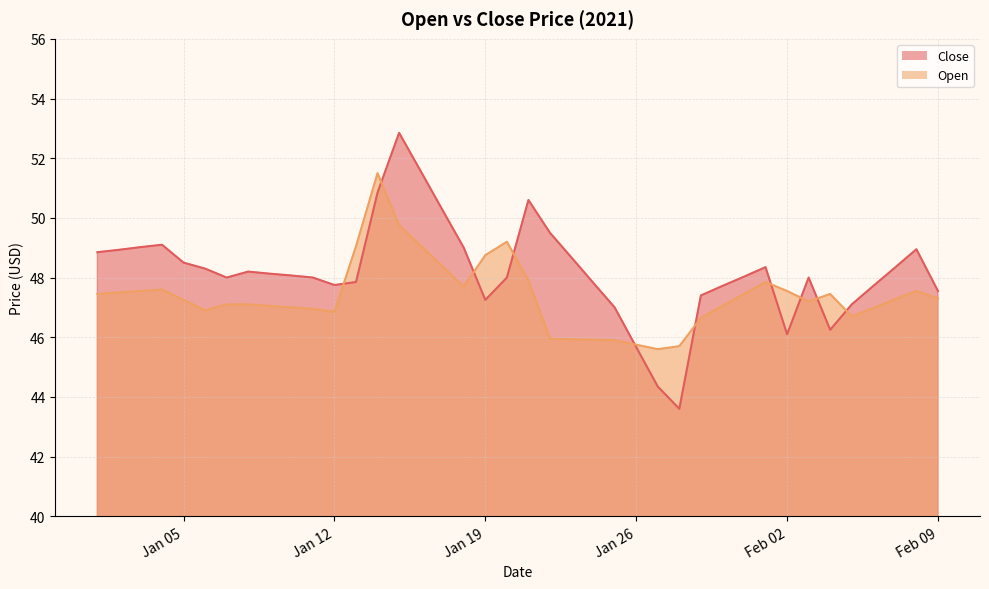

Reading right to left, extract all data points from this chart.

Close: 47.5	49.0	48.3	47.7	47.1	46.2	48.0	46.1	48.4	48.0	47.7	47.4	43.6	44.4	45.7	47.0	47.8	48.7	49.5	50.6	48.0	47.2	49.0	50.3	51.6	52.9	50.9	47.9	47.8	48.0	48.1	48.1	48.2	48.0	48.3	48.5	49.1	49.0	48.9	48.9
Open: 47.3	47.5	47.3	47.0	46.7	47.5	47.2	47.5	47.9	47.5	47.0	46.6	45.7	45.6	45.8	45.9	45.9	45.9	46.0	47.9	49.2	48.8	47.7	48.4	49.1	49.8	51.5	49.0	46.9	47.0	47.0	47.0	47.1	47.1	46.9	47.2	47.6	47.5	47.5	47.5